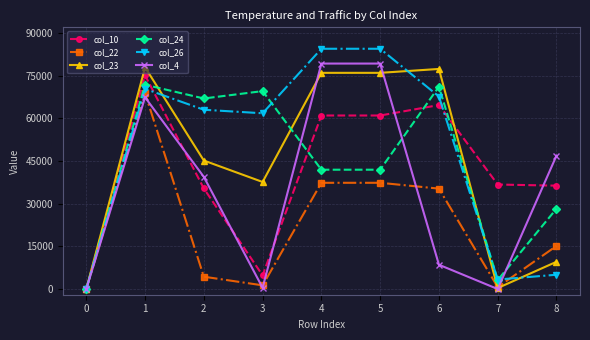

The col_26 series shows 63003 at 2. True or false?

True